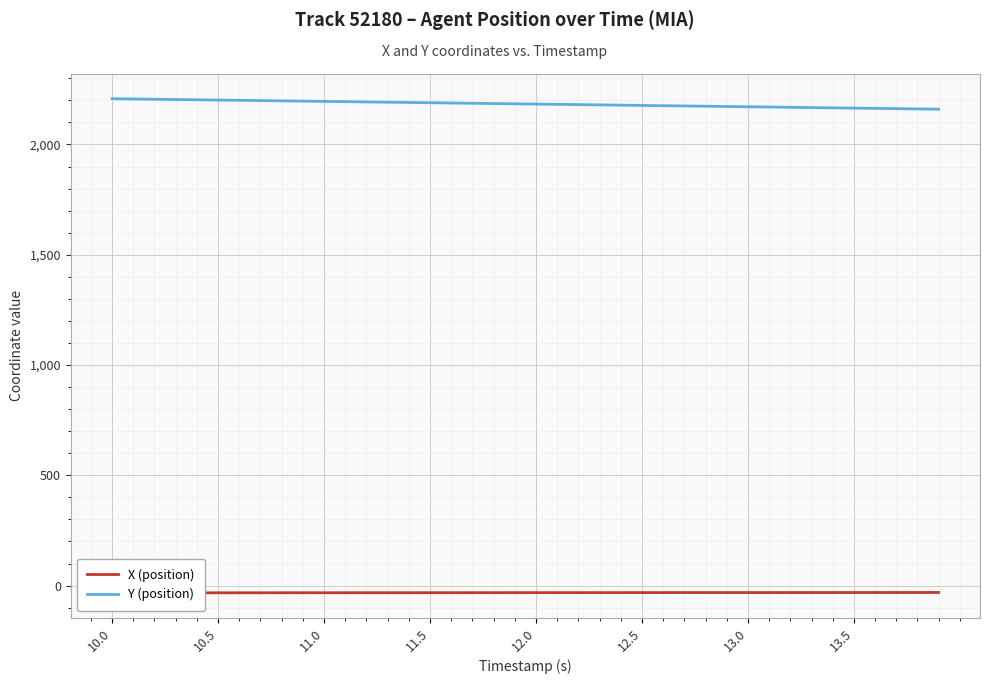

What is the minimum value for Y (position)?

2160.0